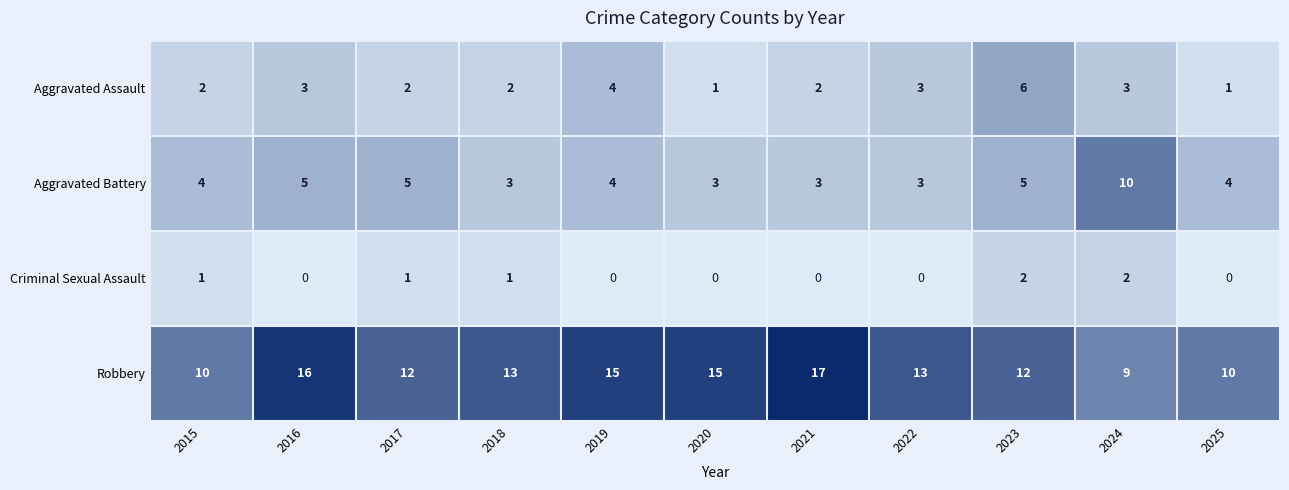

What is the sum of all Aggravated Battery values?

49